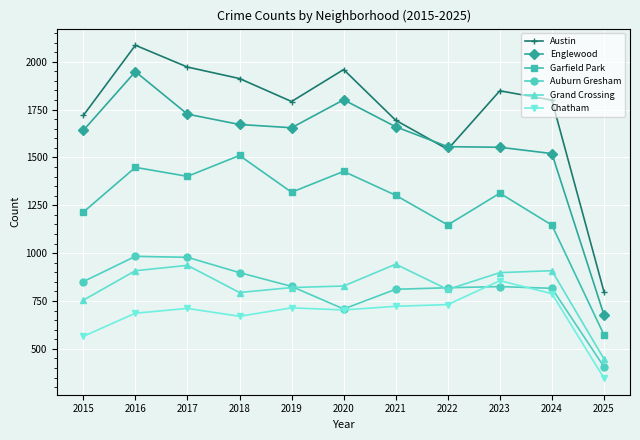

What is the value of the Austin point at the 4th from the left?

1912